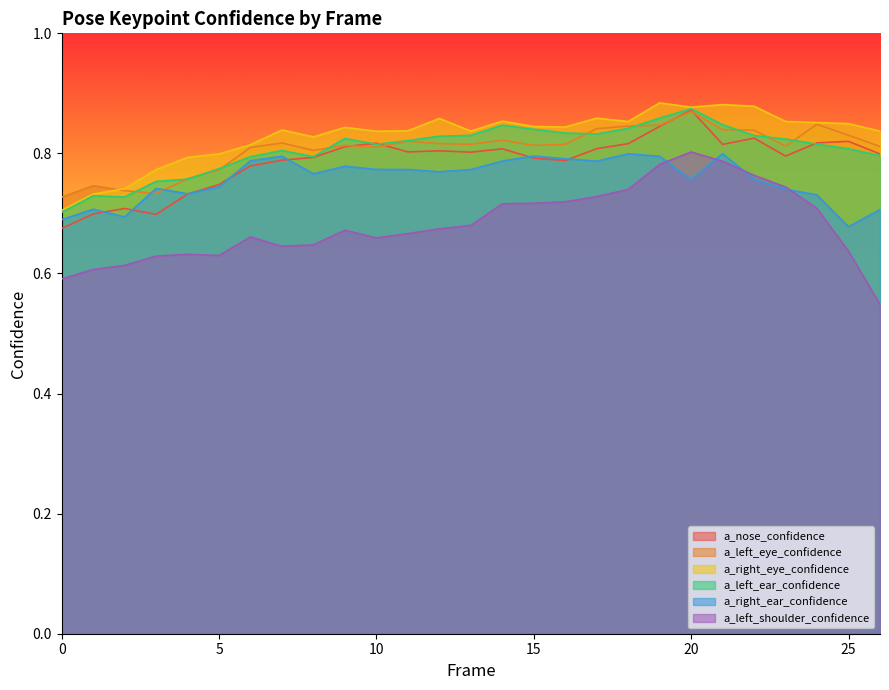

What is the smallest value displayed?

0.5